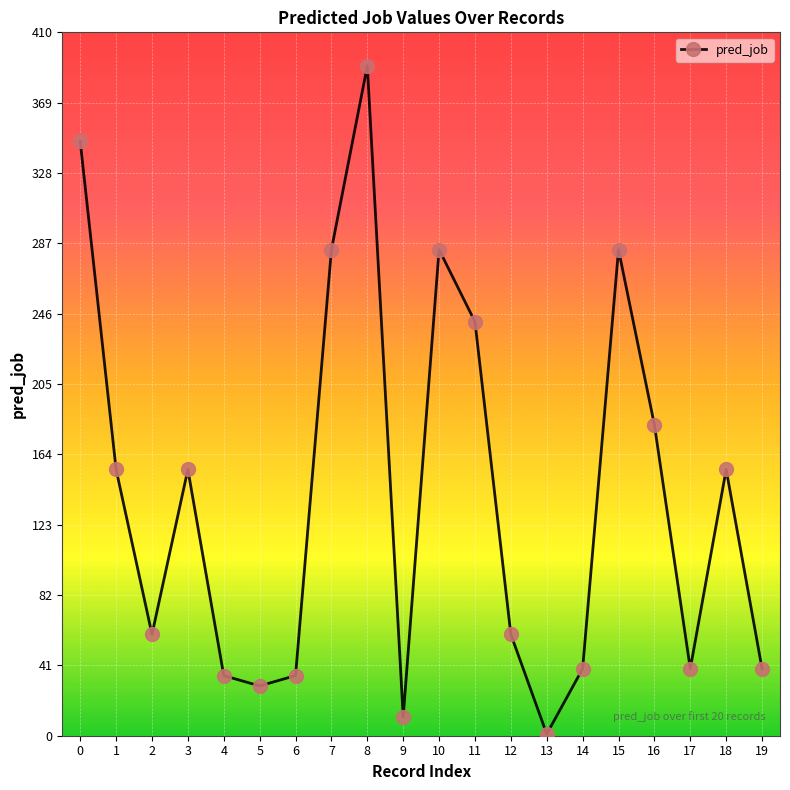

Count the number of data series in this chart.

1